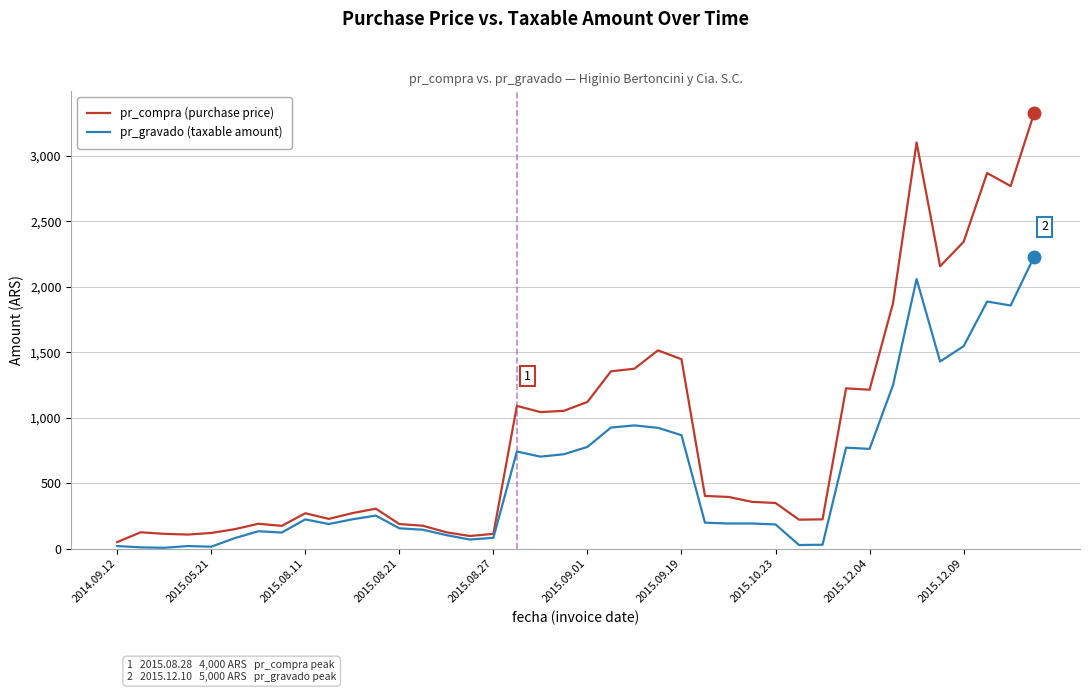

Which series has the largest range (max minus min)?

pr_compra (purchase price)